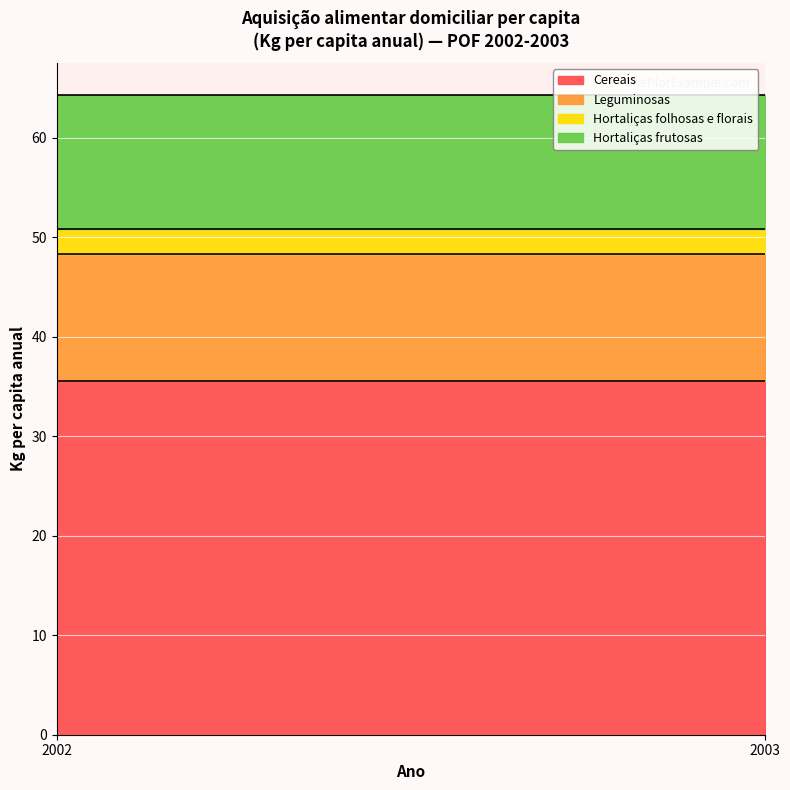

What is the value of the Hortaliças folhosas e florais point at the 1st from the left?

2.5